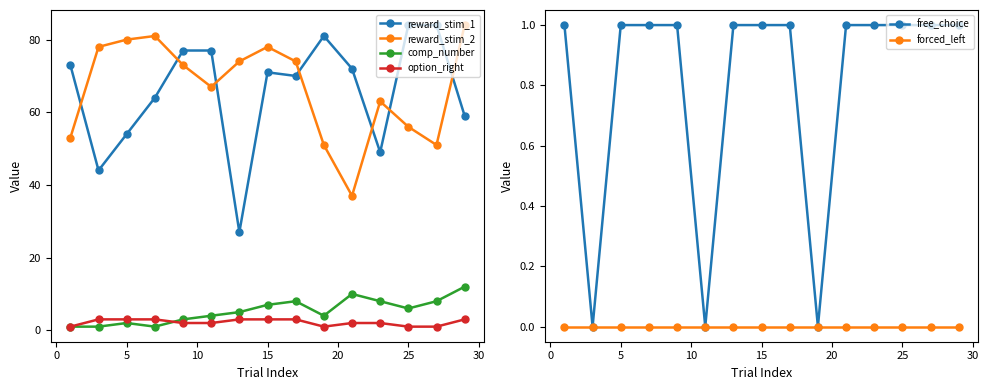

The value of reward_stim_1 at 25 is 84. True or false?

True